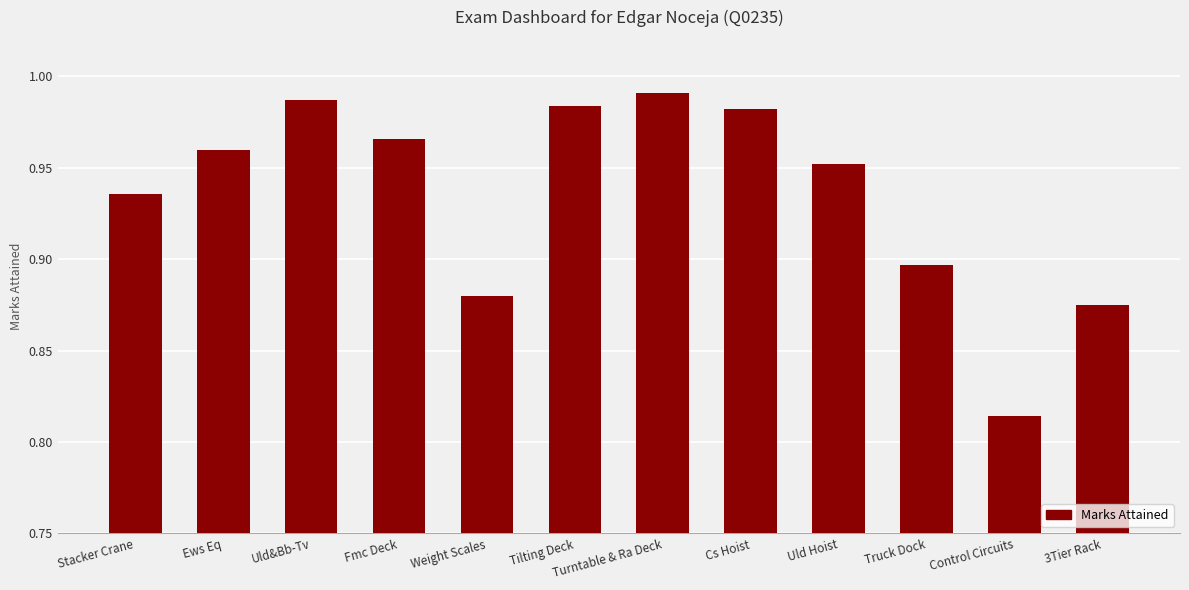

At which label is the value closest to 0?

Control Circuits